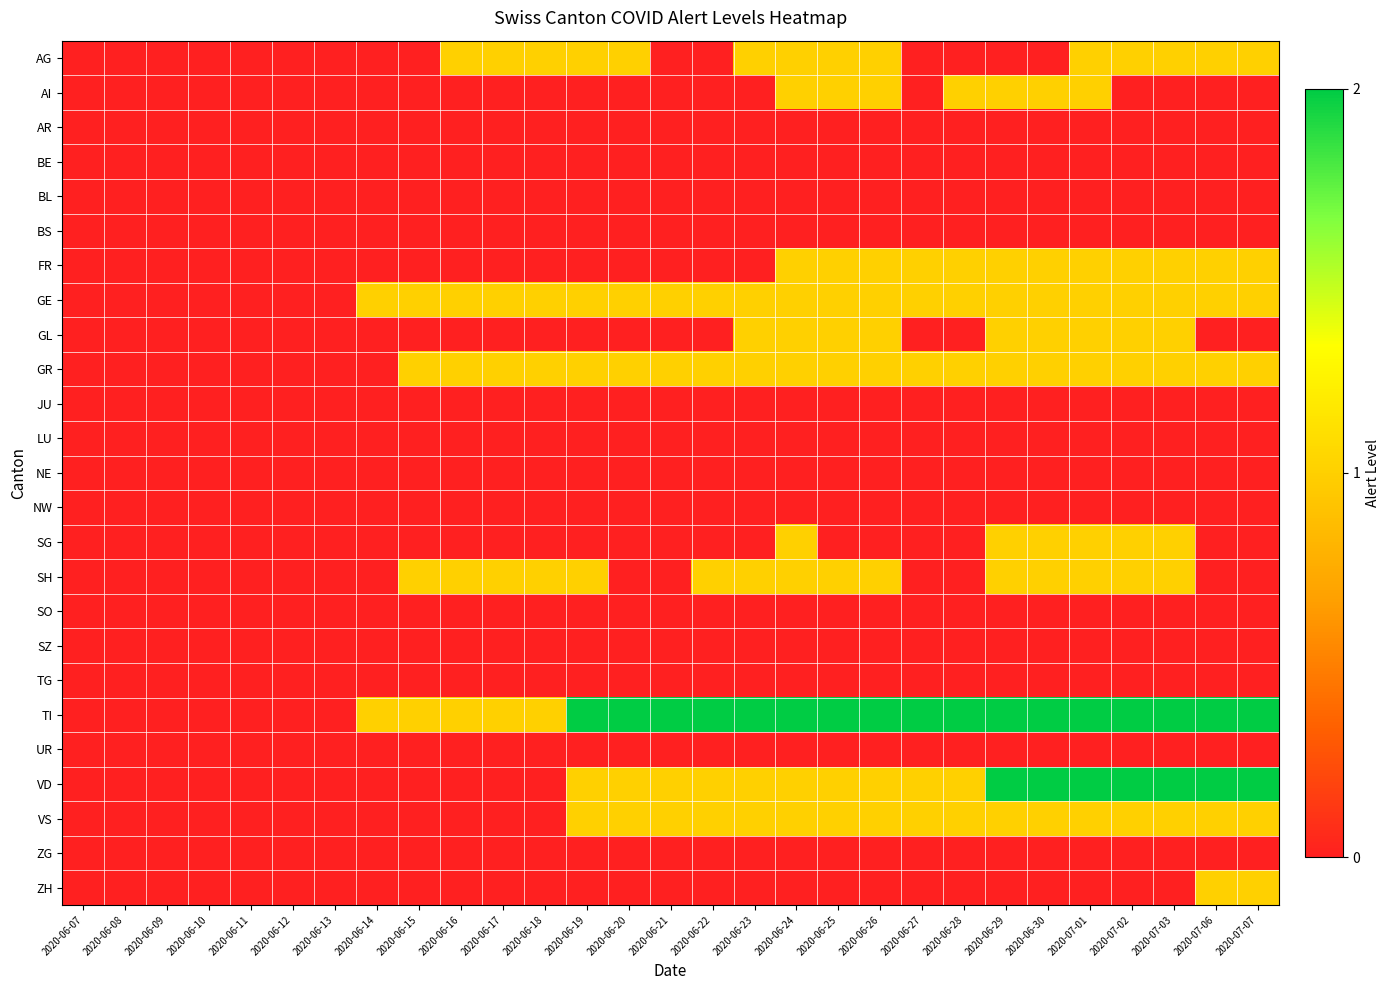

Rank the series by their maximum value, from lowest to highest.

AR, BE, BL, BS, JU, LU, NE, NW, SO, SZ, TG, UR, ZG, AG, AI, FR, GE, GL, GR, SG, SH, VS, ZH, TI, VD